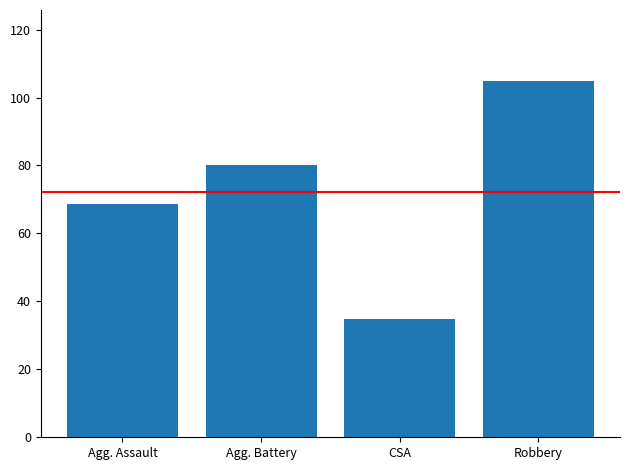

Is it true that the value at Agg. Assault is 68.8?

True